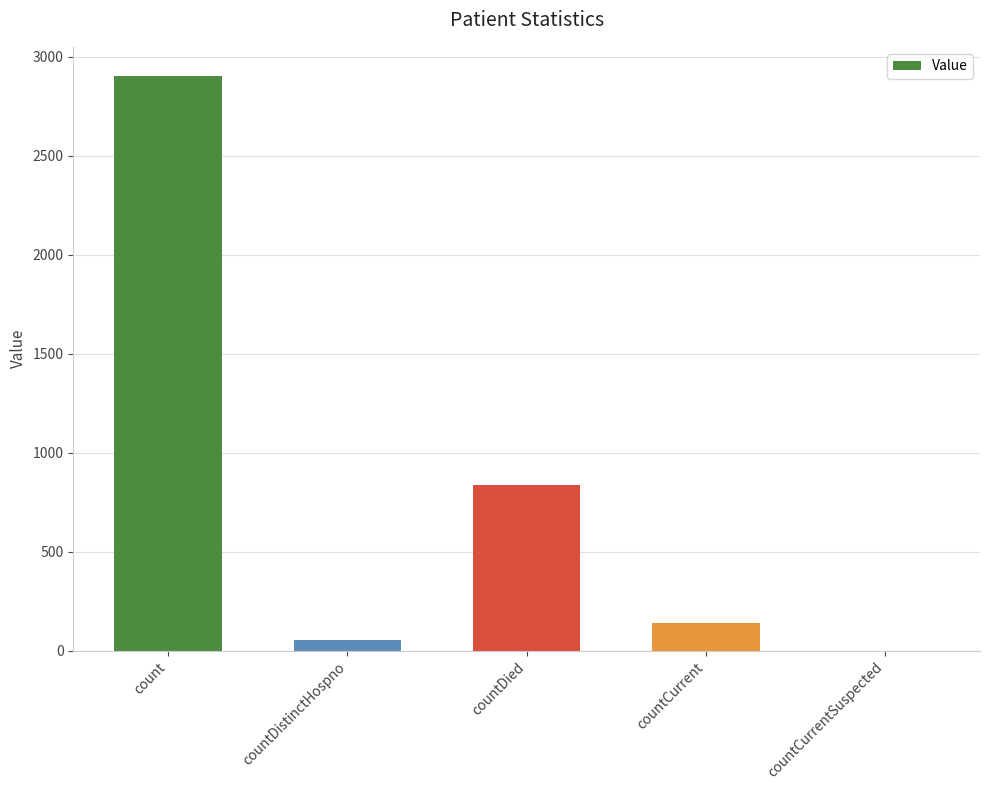

What is the change in value from countDied to countCurrent?

-700